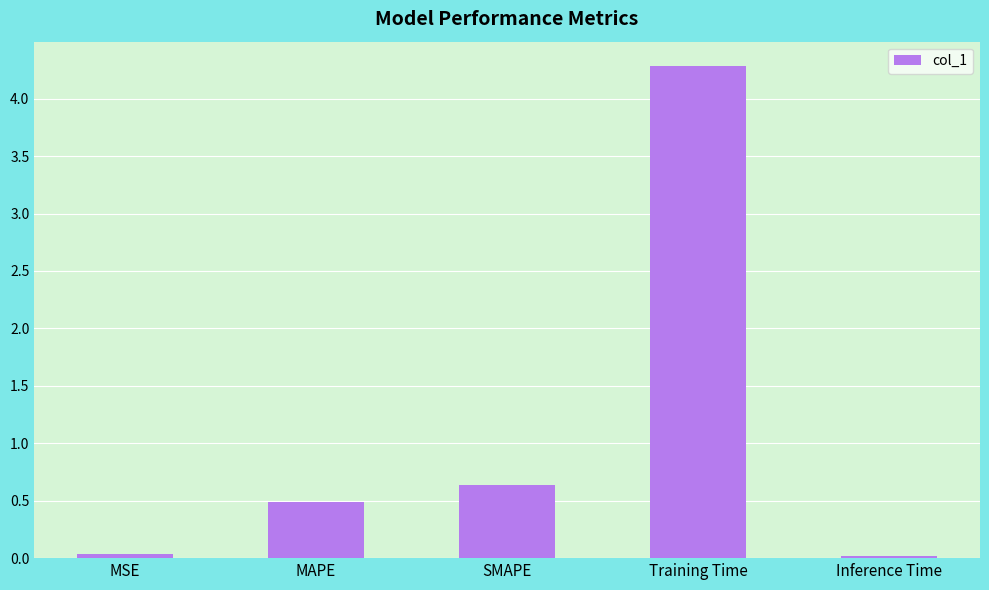

How many data points does each series have?

5